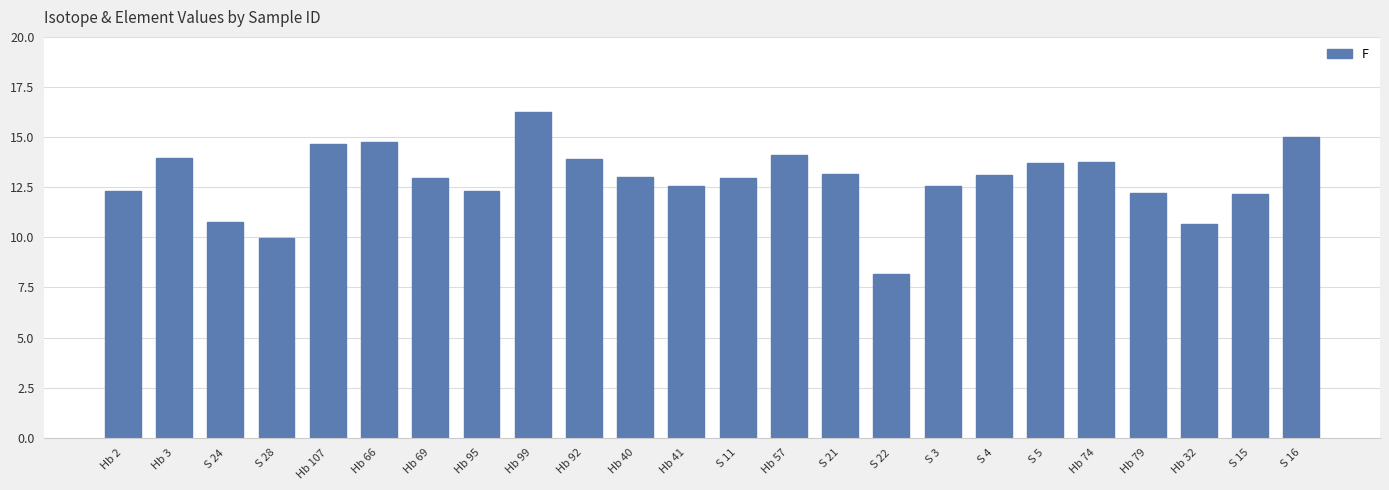

How many categories are shown in the chart?

24